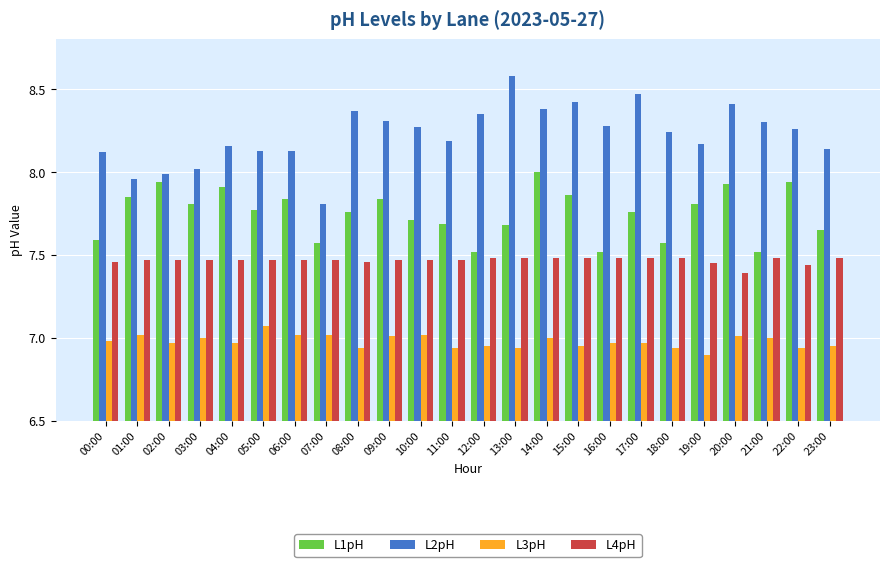

At which label does L1pH reach its peak?

14:00